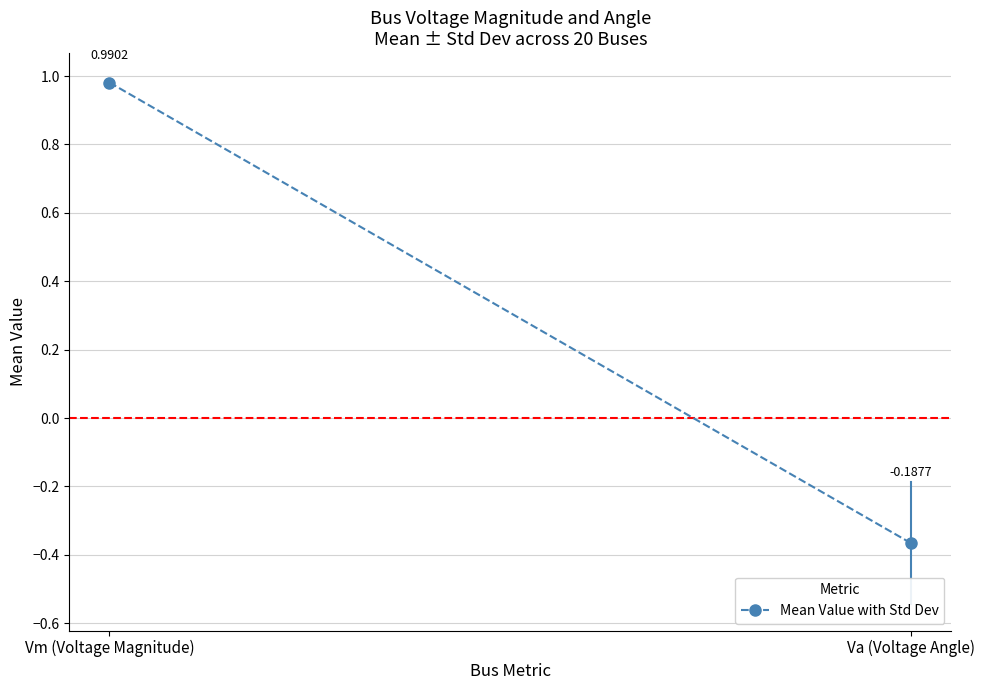

The chart shows a value of -0.4 at Va (Voltage Angle). True or false?

True